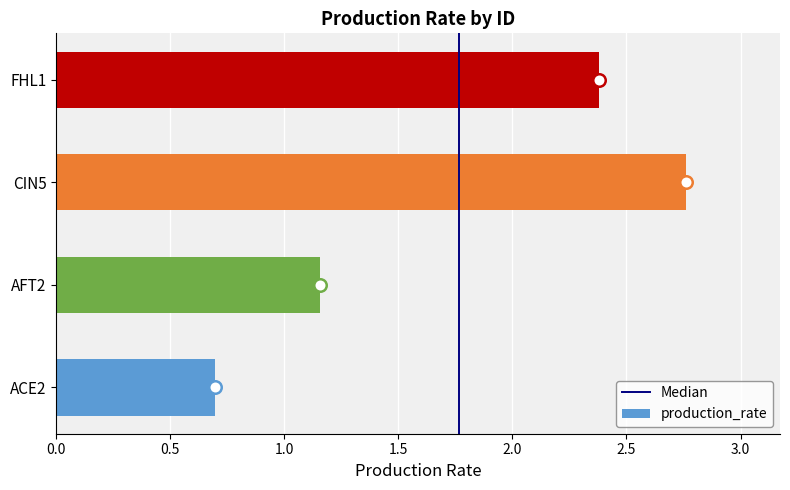

Count the number of categories in the chart.

4